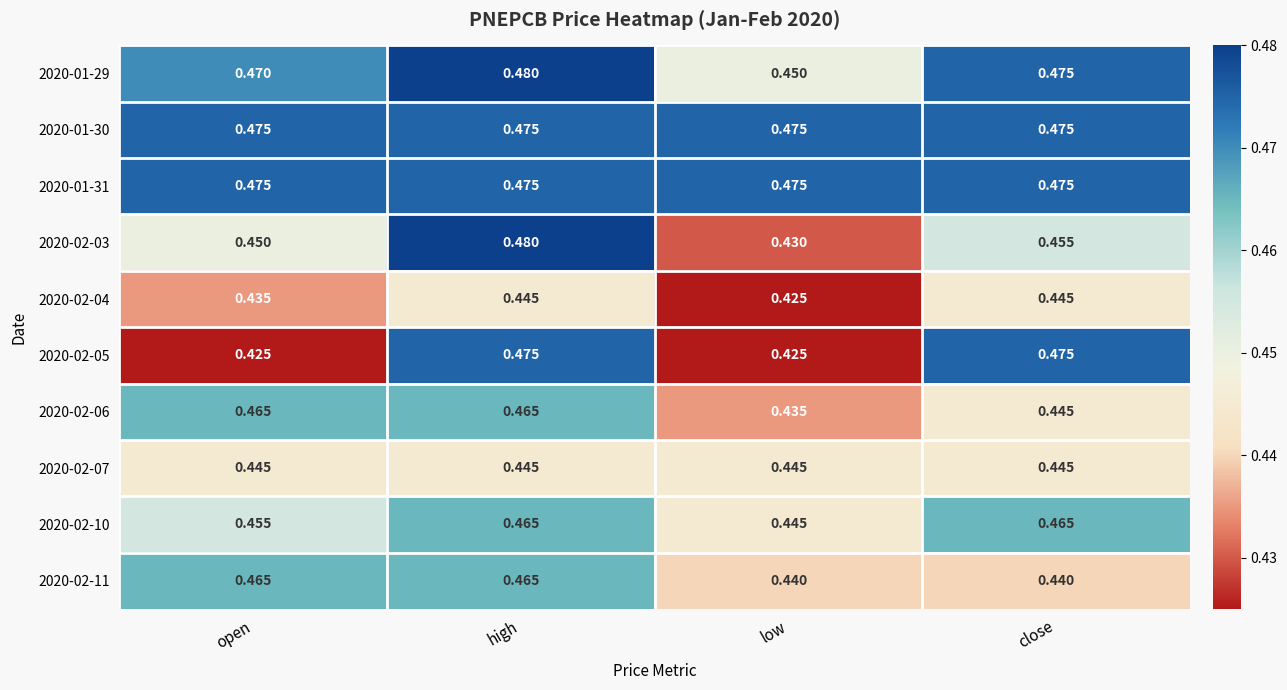

At which category is the sum across all series the highest?

high